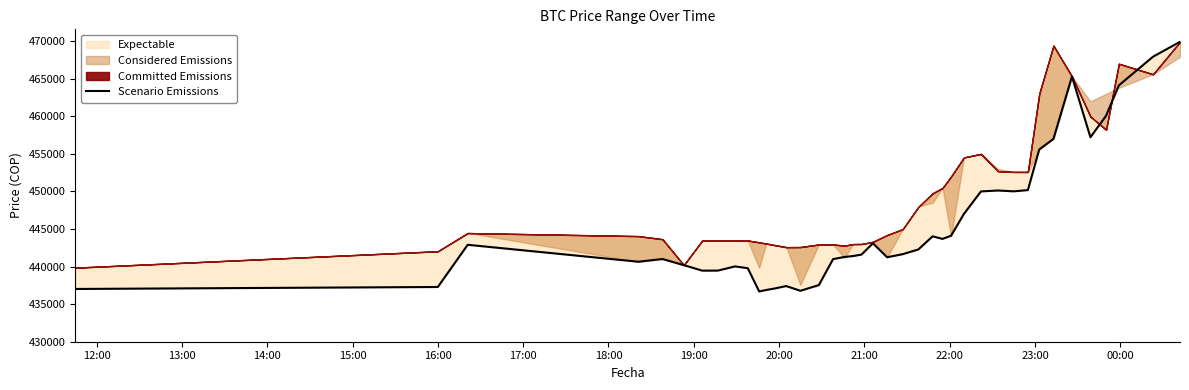

Reading left to right, transcribe all the data shown in this chart.

437021	437285	442900	440648	441009	440196	439459	439466	440025	439783	436692	436888	437087	437408	436779	437538	441000	441280	441402	441599	443100	441243	441654	442285	444027	443685	444112	447006	450005	450127	450016	450180	455589	457000	465300	457215	460076	464121	467932	469917